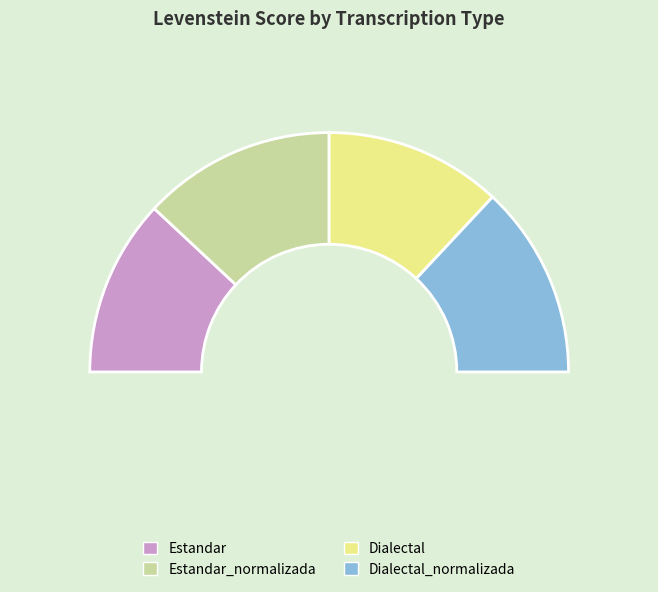

What is the total percentage of Estandar and Dialectal?

47.8%